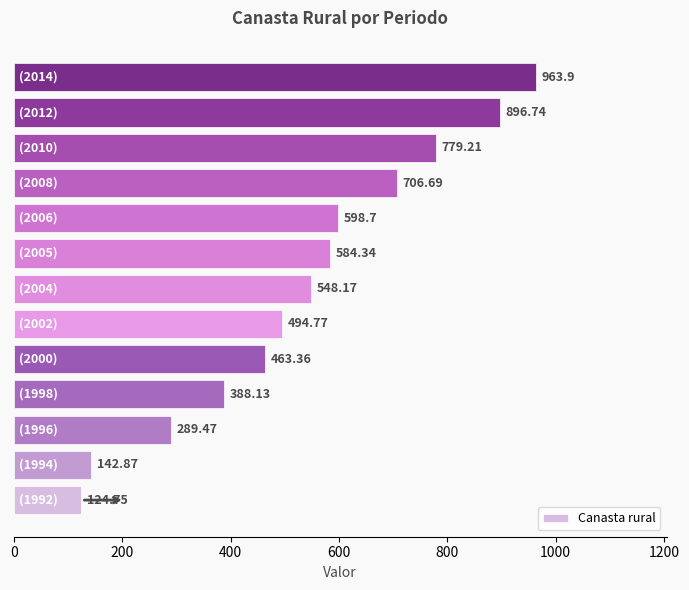

What is the minimum value shown in the chart?

124.8